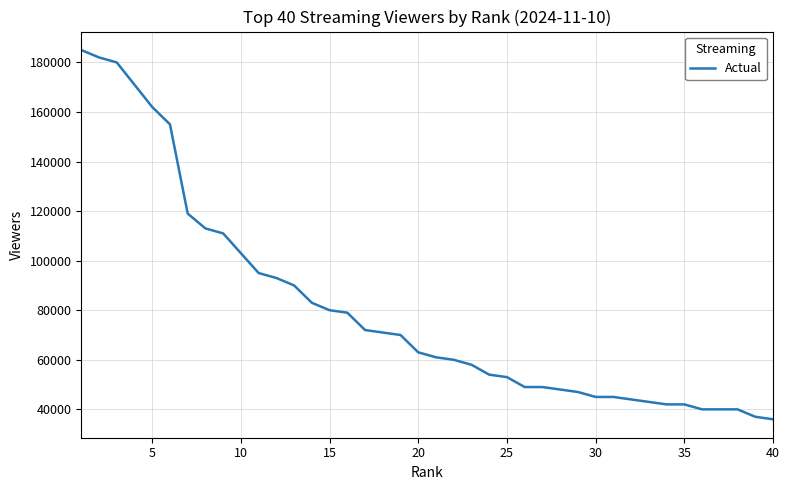

What is the maximum value shown in the chart?

185000